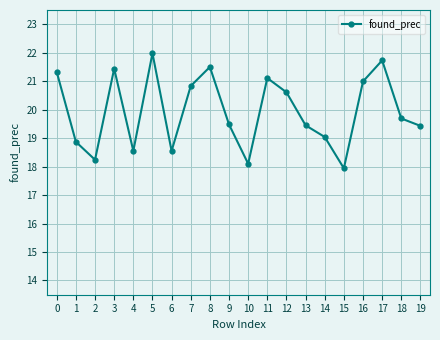

True or false: the data has more than 0 interior local peaks.

True